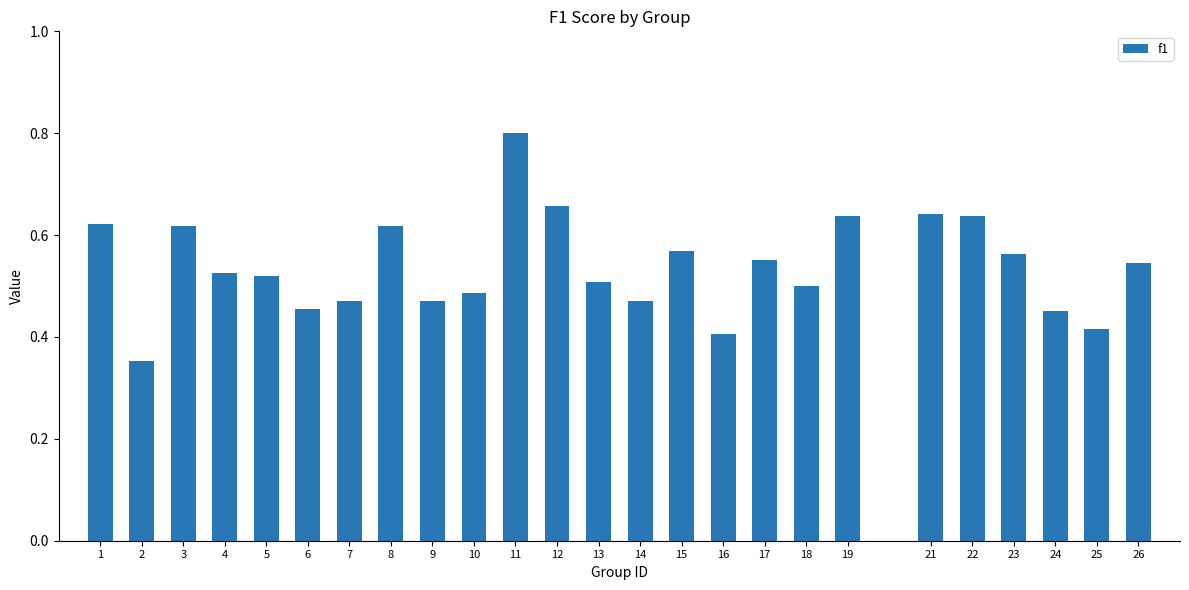

What is the greatest value displayed?

0.8